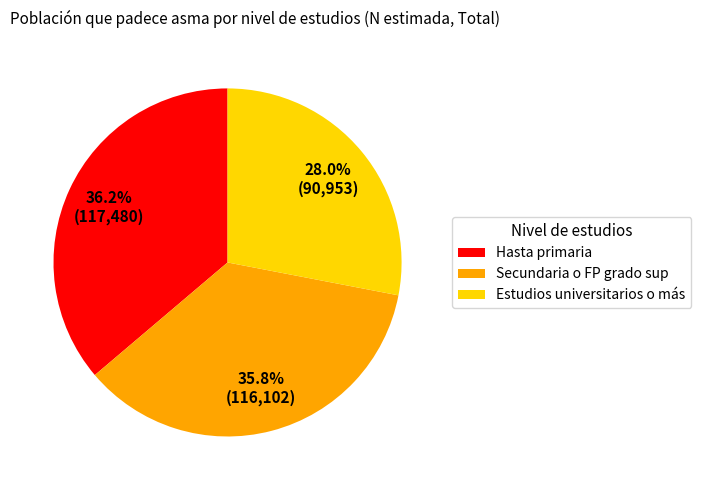

Approximately how many times larger is the value at Estudios universitarios o más compared to Secundaria o FP grado sup?

0.8